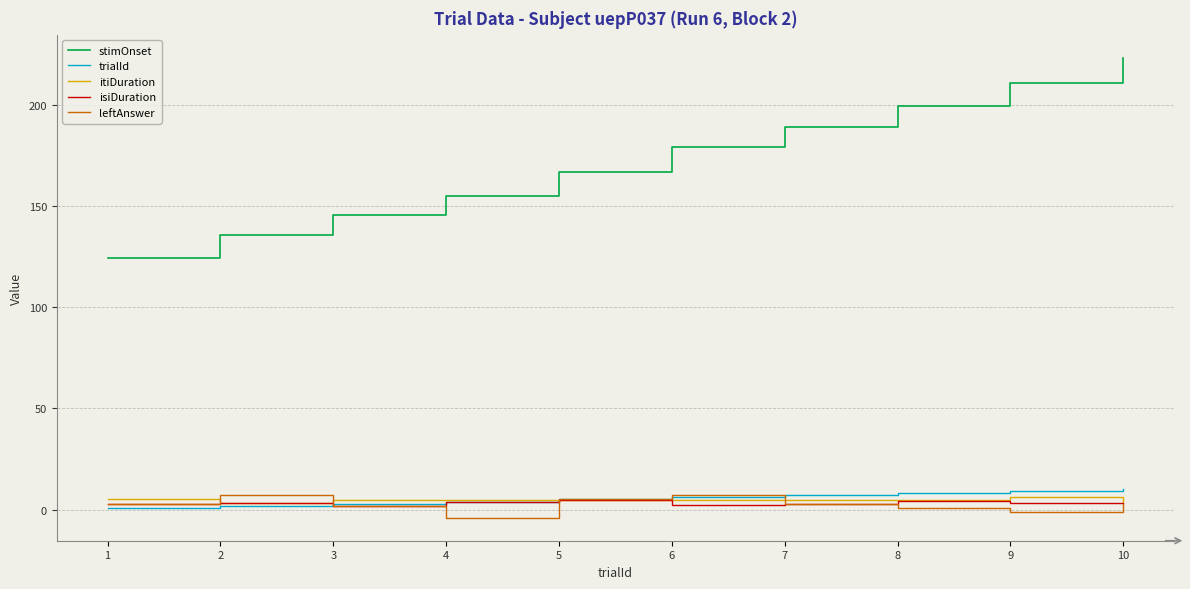

Which series has the widest spread of values?

stimOnset